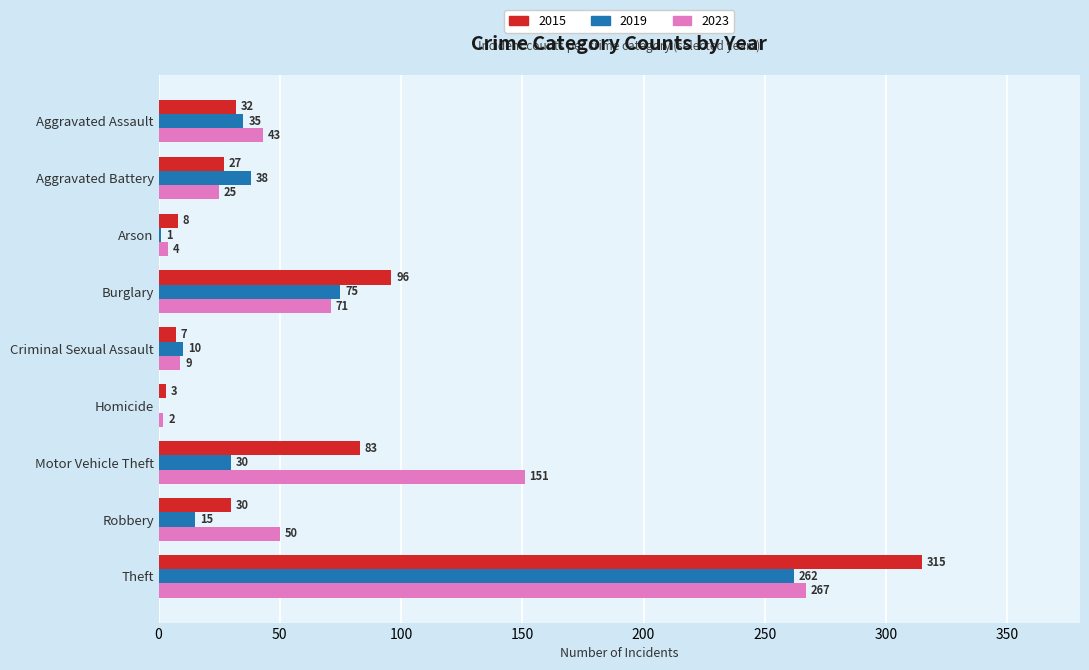

At which category is the sum across all series the highest?

Theft